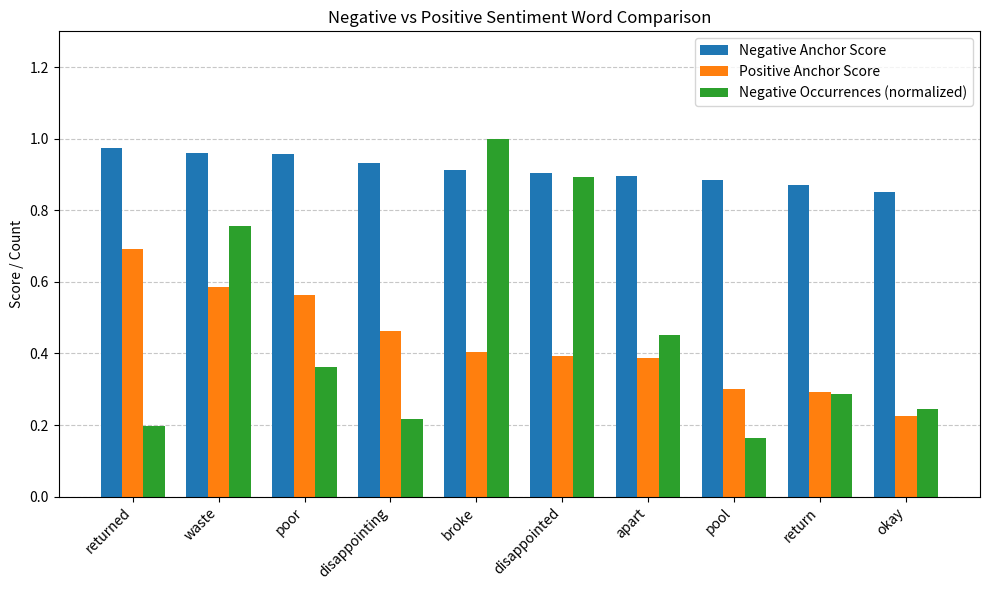

The value of Negative Anchor Score at broke is 1.5. True or false?

False